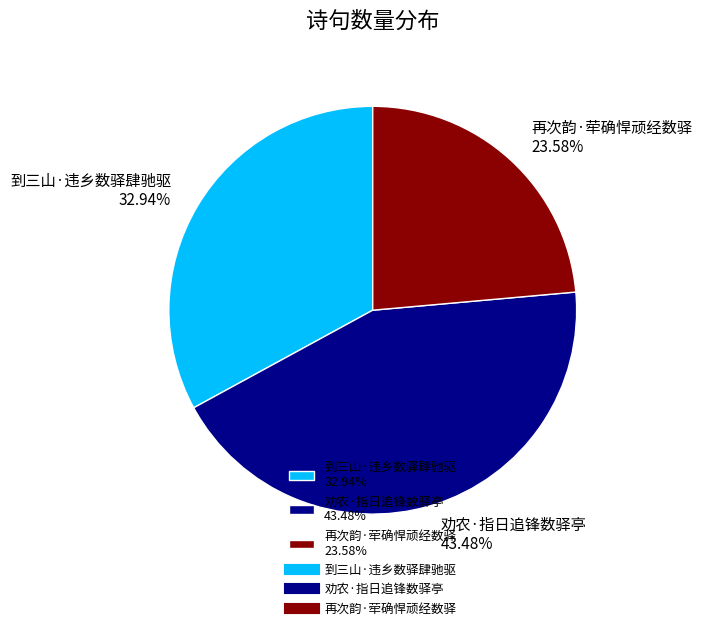

Rank the categories by value from lowest to highest.

再次韵·荦确悍顽经数驿, 到三山·违乡数驿肆驰驱, 劝农·指日追锋数驿亭